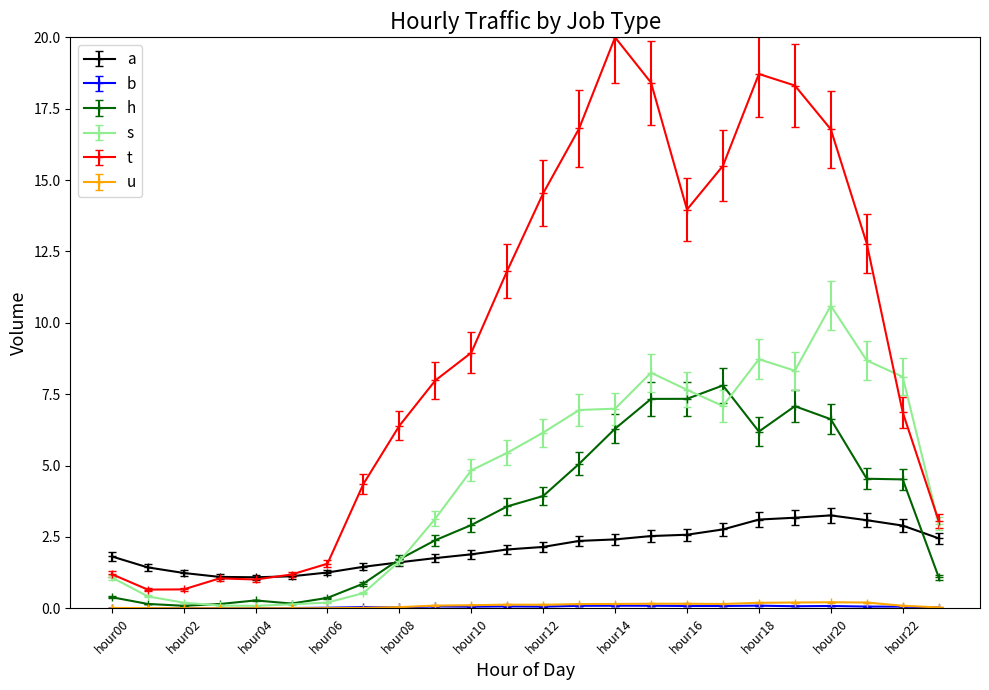

Is this an area chart (filled region under the line)?

No